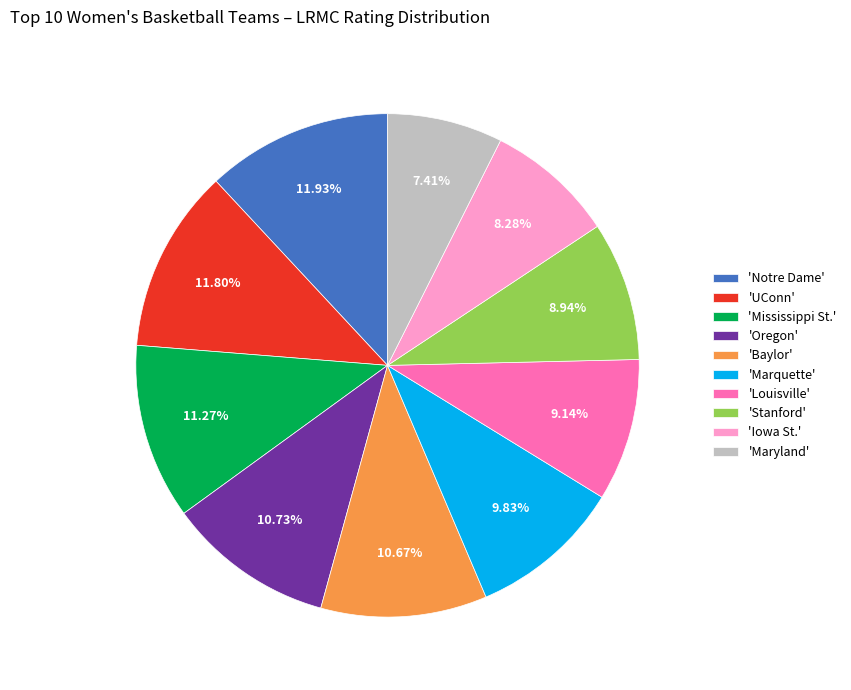

Count the number of slices in the pie.

10